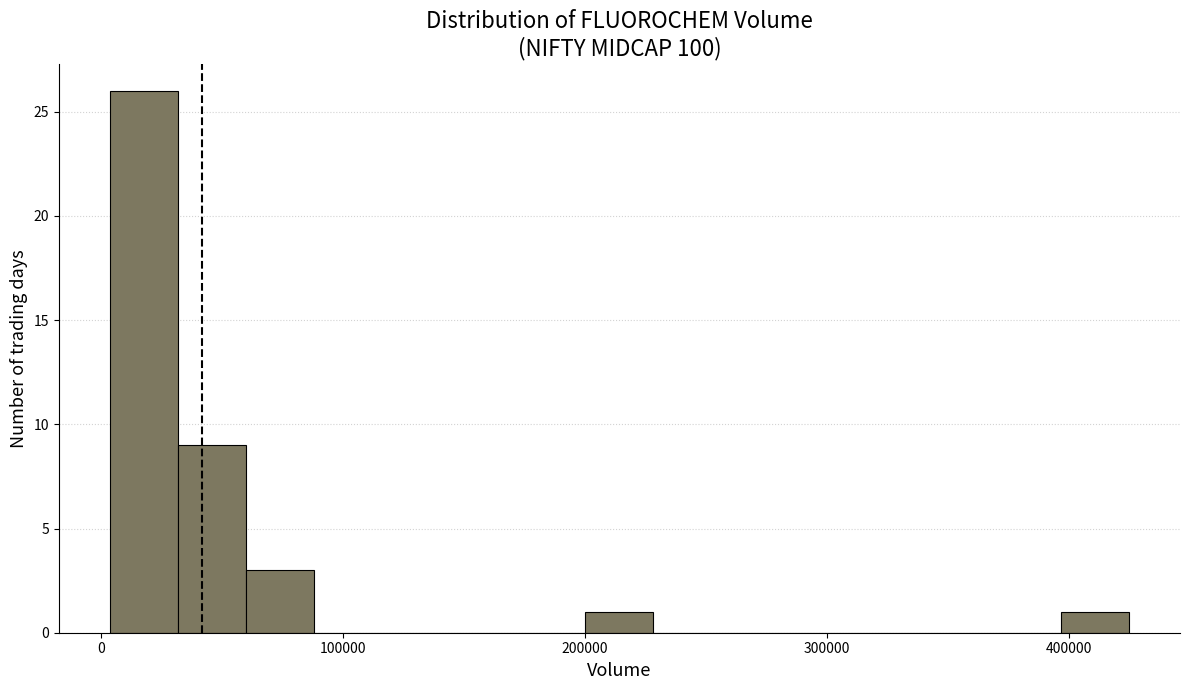

Read against the x-axis, roughly where is the centre of the tallest bar?

20000